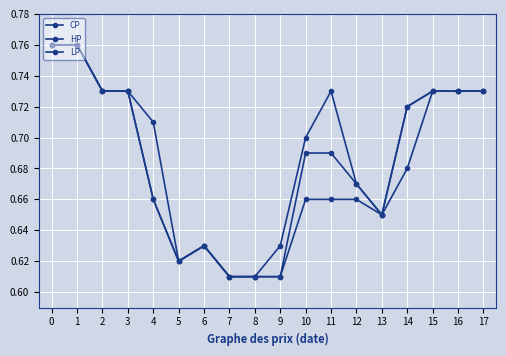

At how many categories does at least one series exceed 0?

18